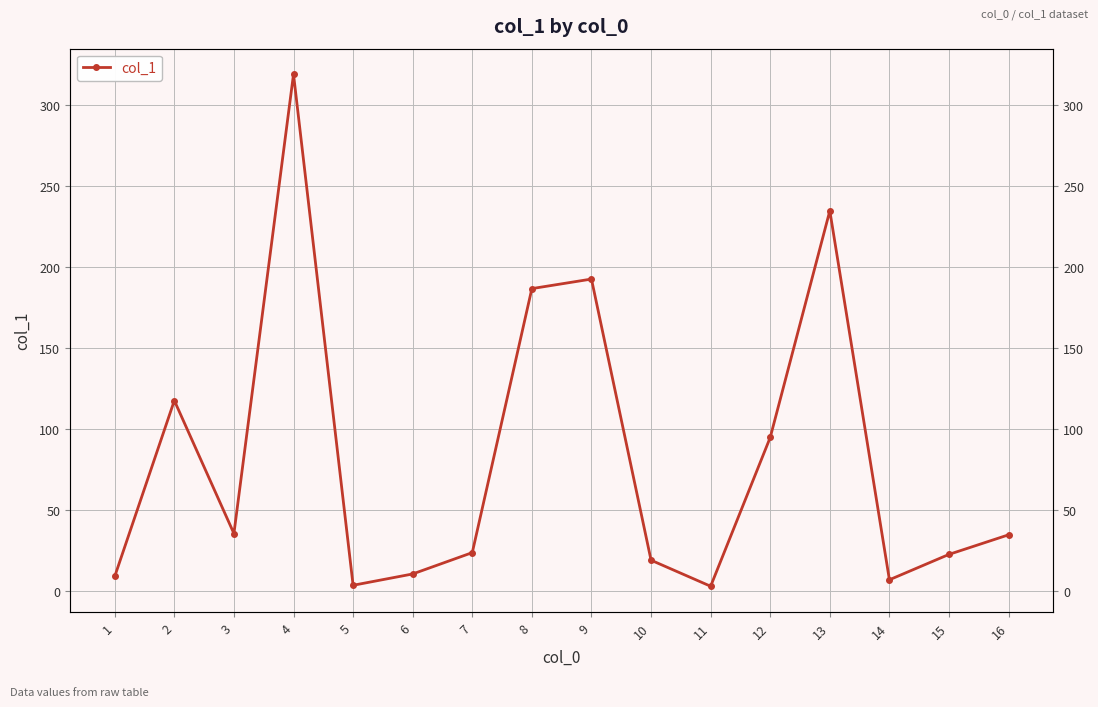

Rank the categories by value from lowest to highest.

11, 5, 14, 1, 6, 10, 15, 7, 16, 3, 12, 2, 8, 9, 13, 4